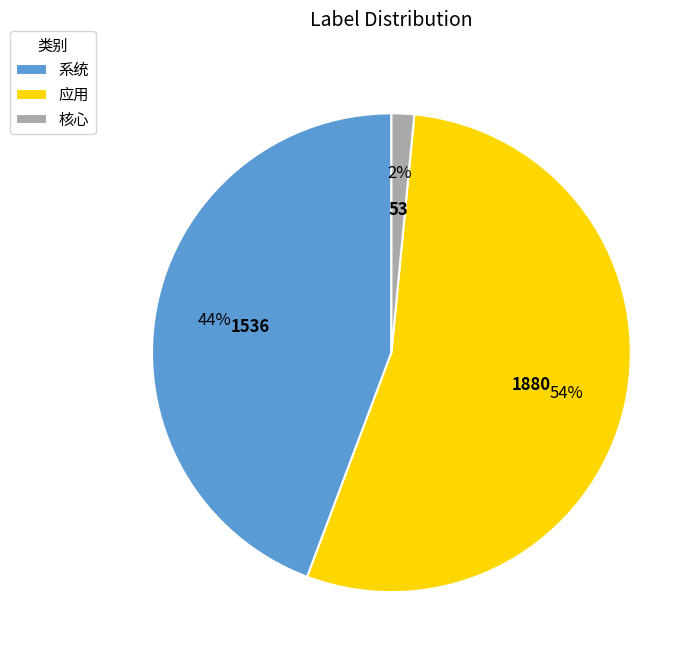

To the nearest percent, what percentage of the pie is 应用?

54%